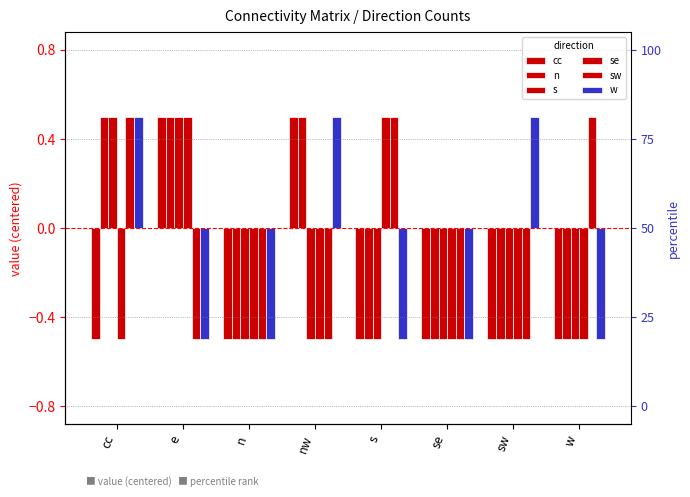

Reading right to left, list all the values displayed in this chart.

cc: w=-0.5	sw=-0.5	se=-0.5	s=-0.5	nw=0.5	n=-0.5	e=0.5	cc=-0.5
n: w=-0.5	sw=-0.5	se=-0.5	s=-0.5	nw=0.5	n=-0.5	e=0.5	cc=0.5
s: w=-0.5	sw=-0.5	se=-0.5	s=-0.5	nw=-0.5	n=-0.5	e=0.5	cc=0.5
se: w=-0.5	sw=-0.5	se=-0.5	s=0.5	nw=-0.5	n=-0.5	e=0.5	cc=-0.5
sw: w=0.5	sw=-0.5	se=-0.5	s=0.5	nw=-0.5	n=-0.5	e=-0.5	cc=0.5
w: w=-0.5	sw=0.5	se=-0.5	s=-0.5	nw=0.5	n=-0.5	e=-0.5	cc=0.5